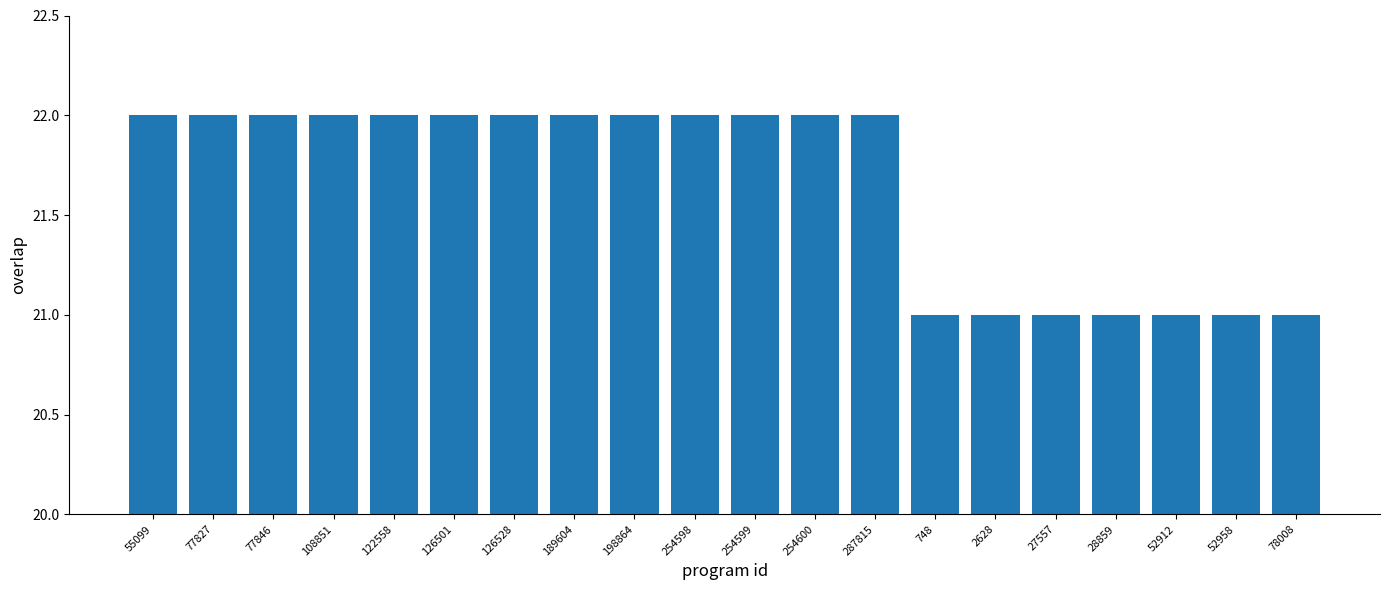

True or false: the data shows 36 at 254600.

False